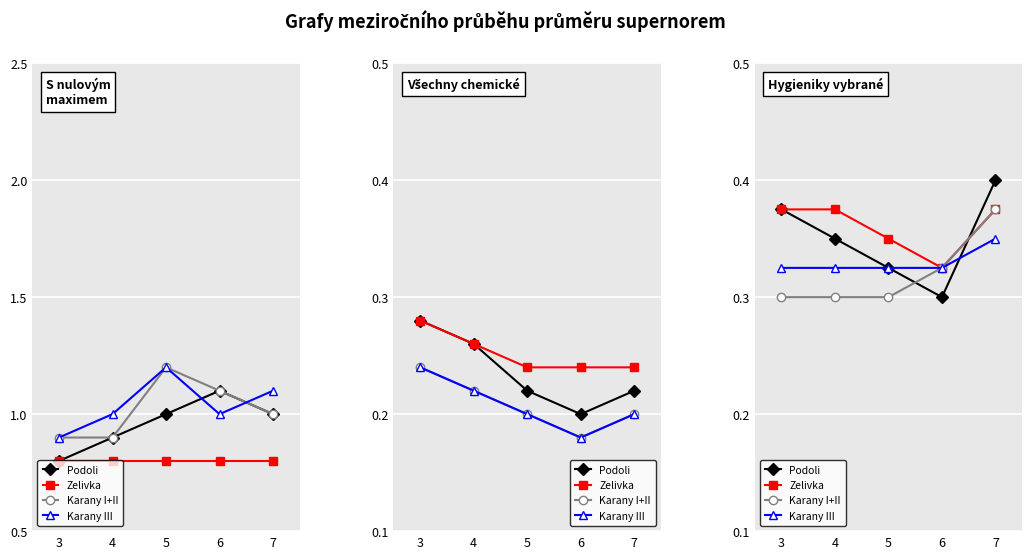

Which series has the largest total across all categories?

Zelivka